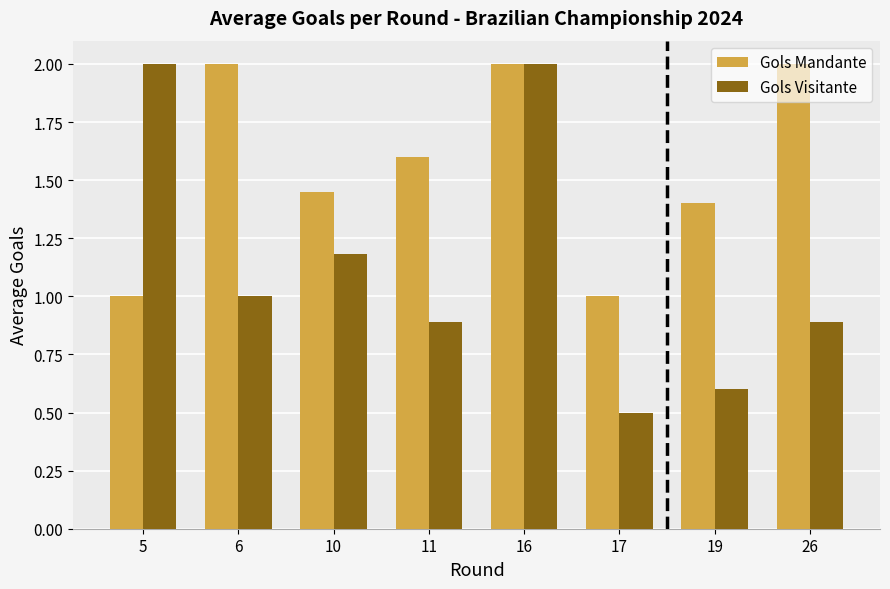

Which series has the widest spread of values?

Gols Visitante